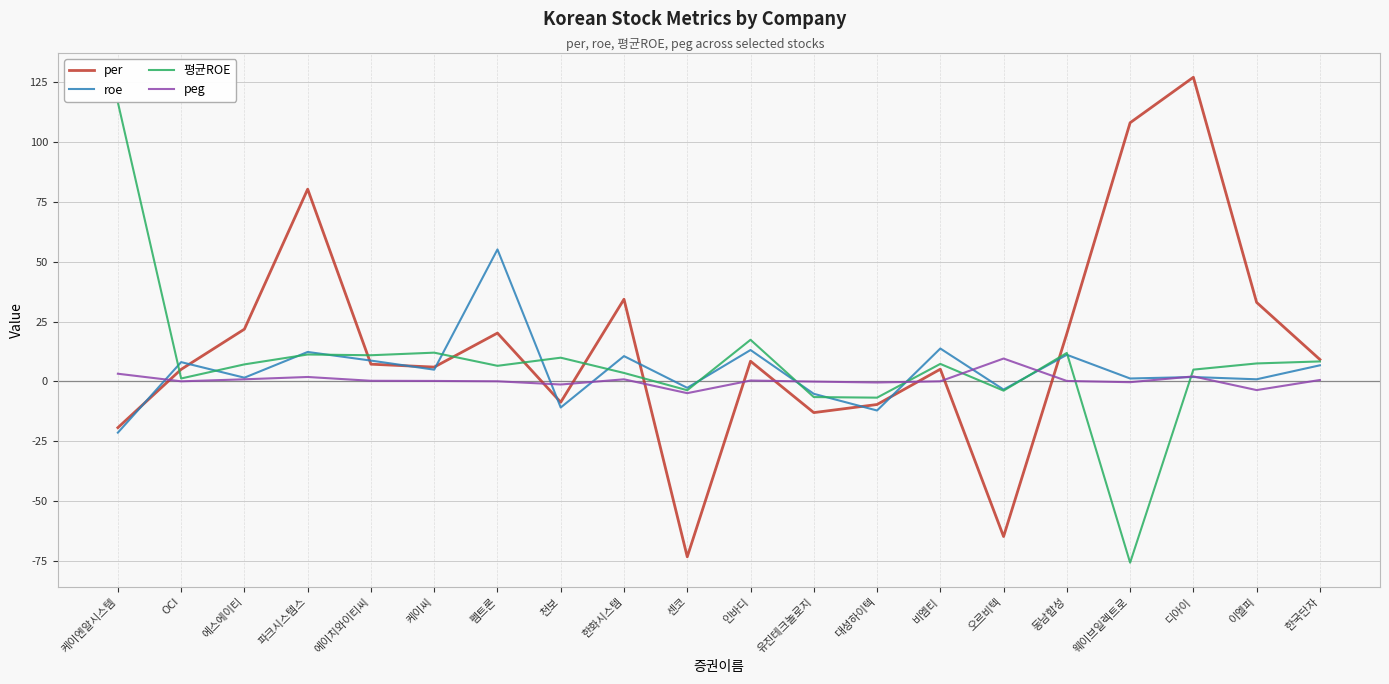

What is the lowest value of the per series?

-73.2